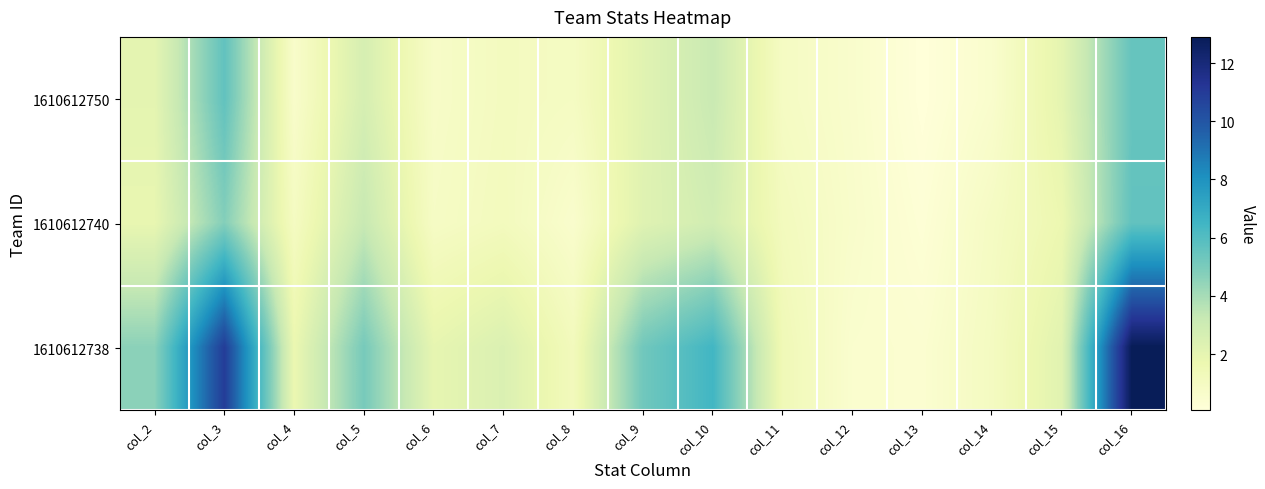

Which has a higher value, col_2 or col_10?

col_10